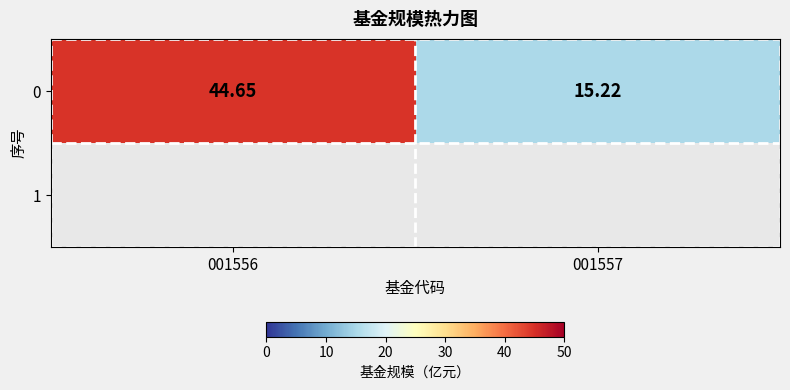

At which label is the value closest to 29?

001557